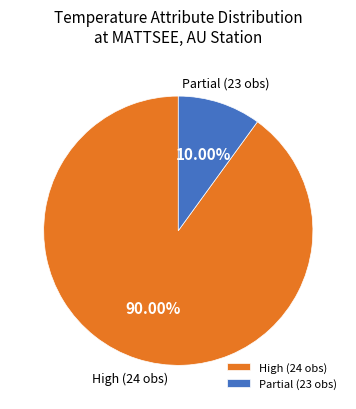

Which category has the smallest portion of the pie?

Partial (23 obs)